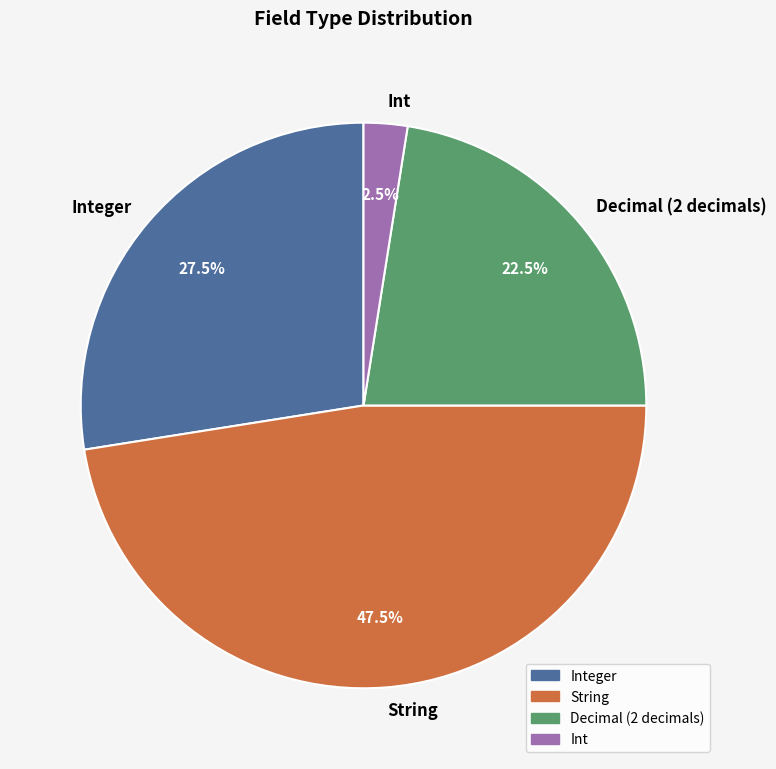

To the nearest percent, what is the average slice percentage?

25%